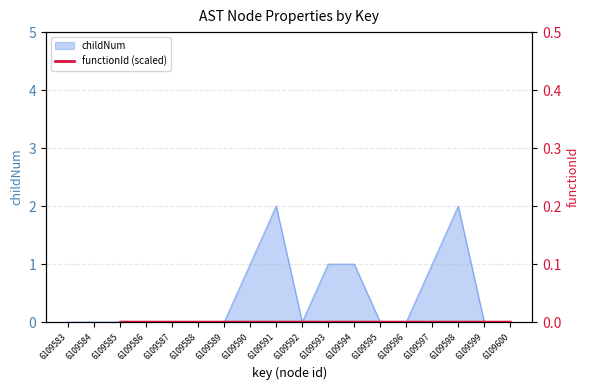

True or false: childNum has a value of 1 at 6109594.

True